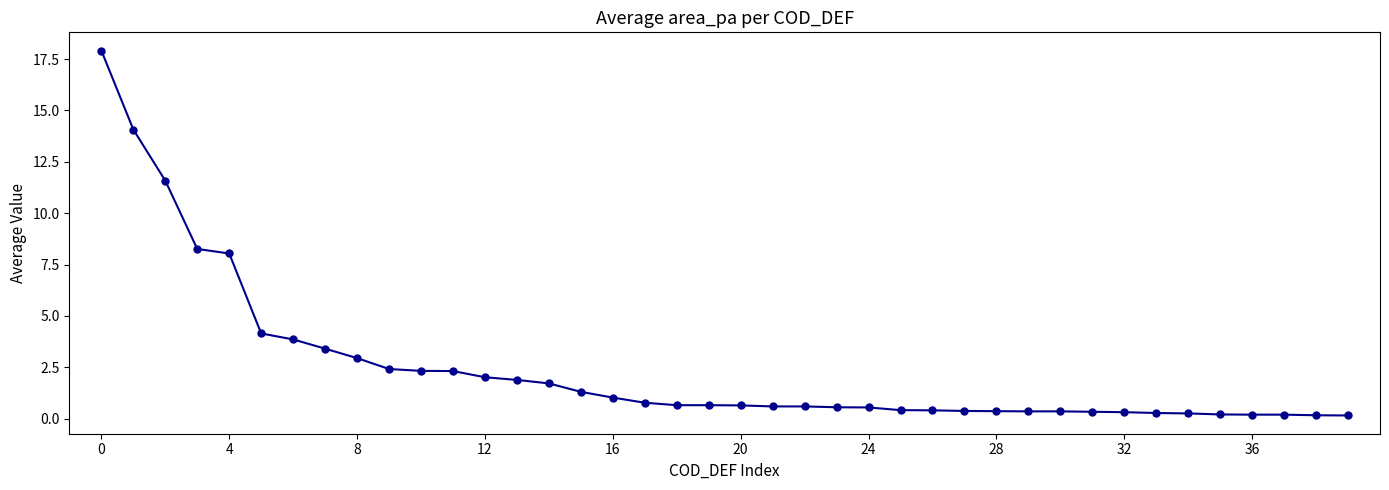

What is the average value?

2.5